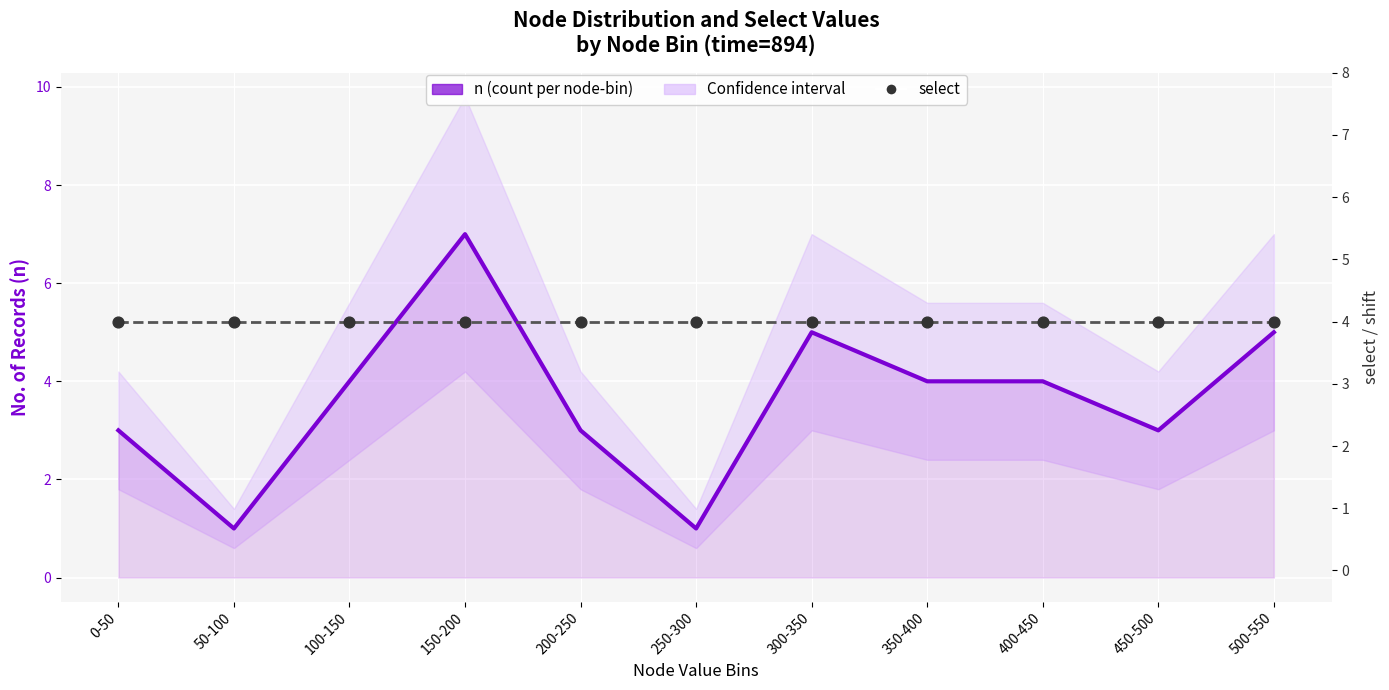

Which series has the largest total across all categories?

select